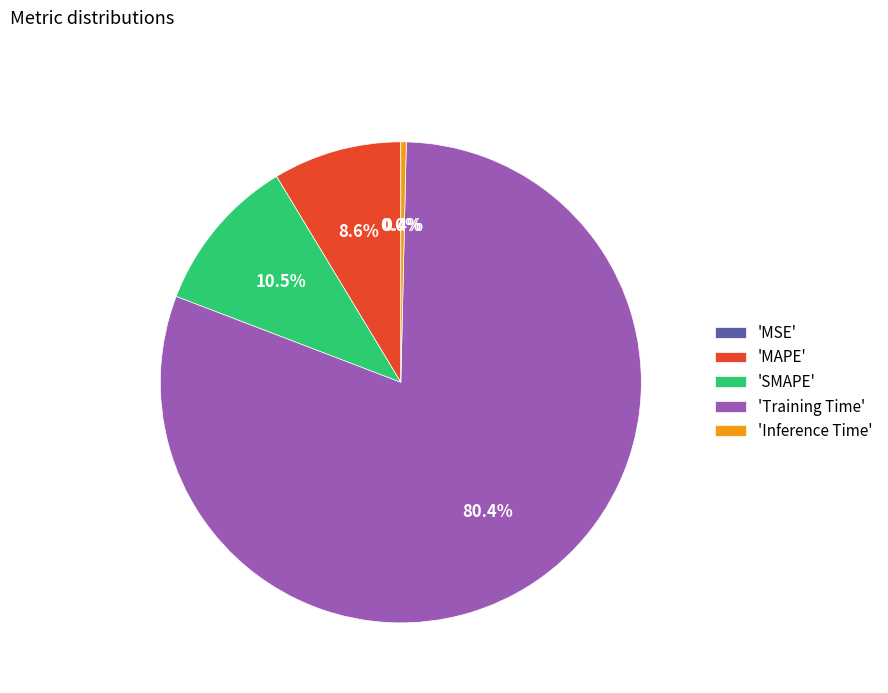

Is 'MAPE' the majority of the pie?

No